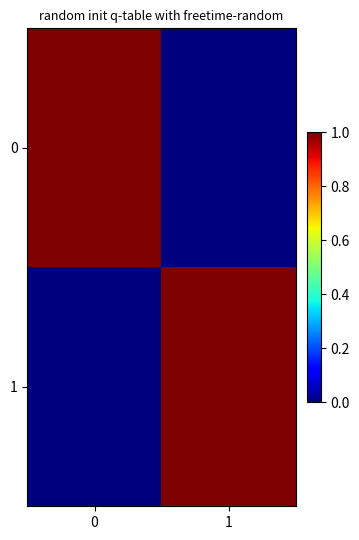

Is it true that 1 equals 1 at 1?

True